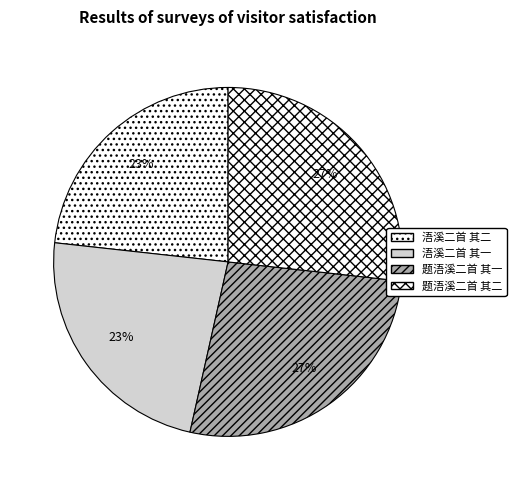

Count the number of slices in the pie.

4